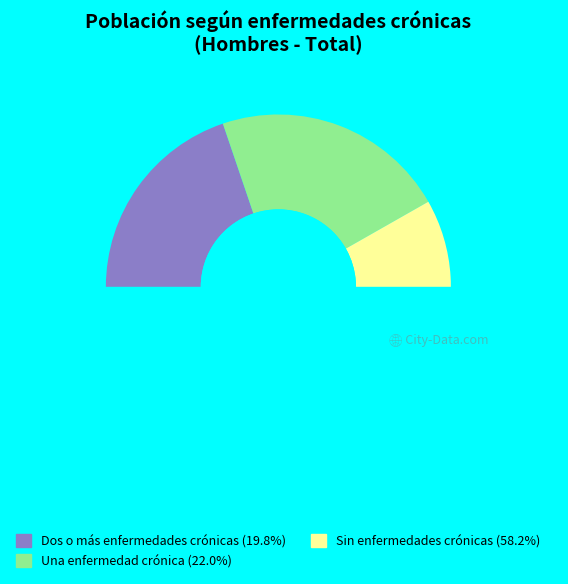

To the nearest percent, what is the difference between the Dos o más enfermedades crónicas and Una enfermedad crónica slice percentages?

2%